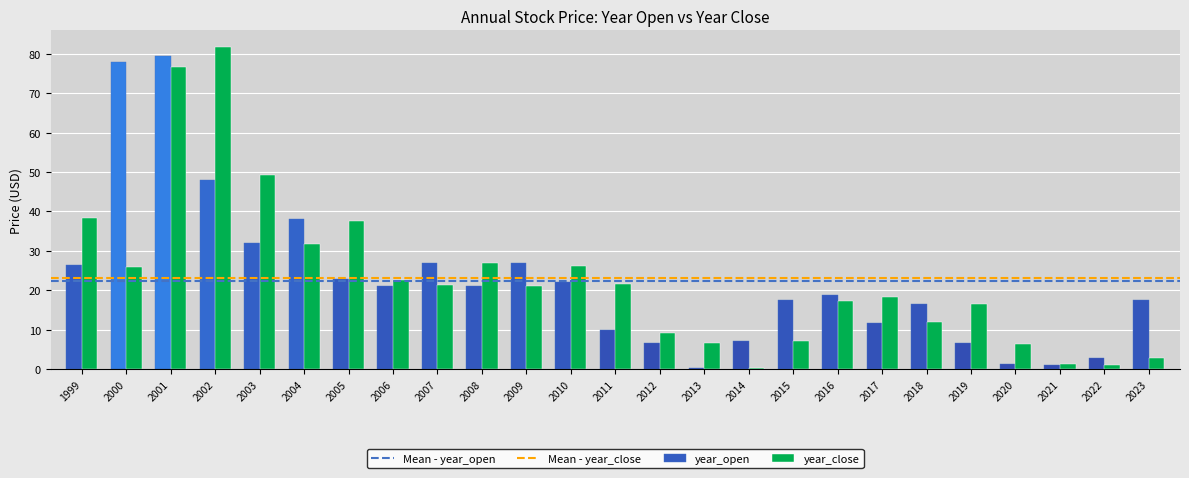

At which label does year_close first exceed 21?

1999